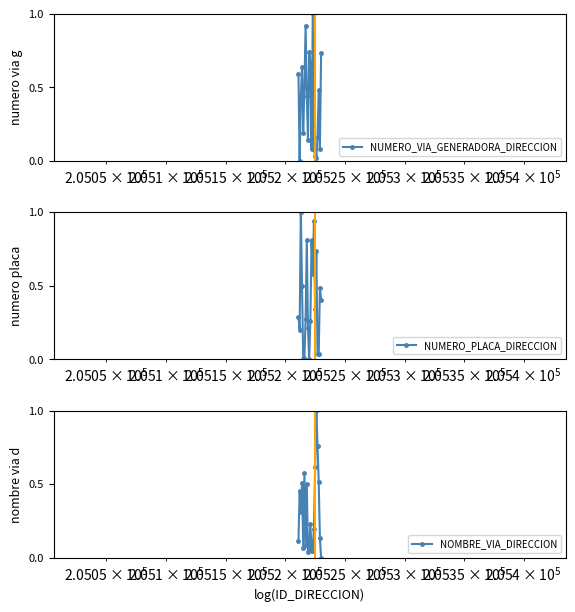

In NOMBRE_VIA_DIRECCION, how many points are lower than both neighbors (excluding endpoints)?

5